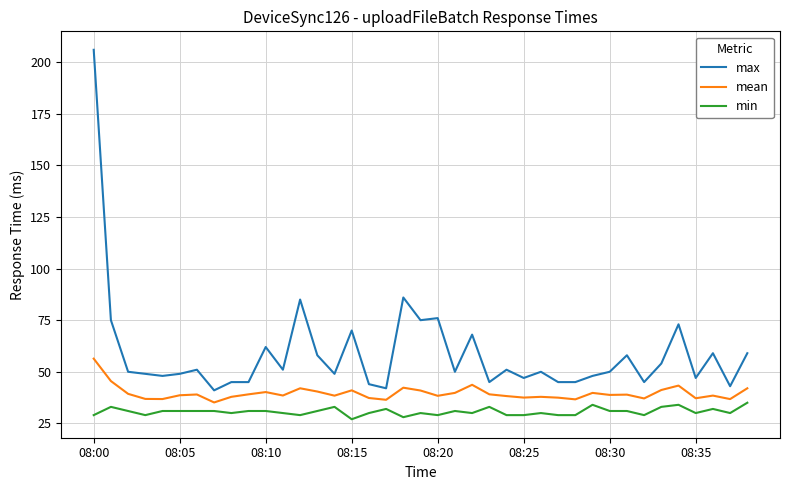

What is the difference between the maximum and minimum values in the min series?

8.0